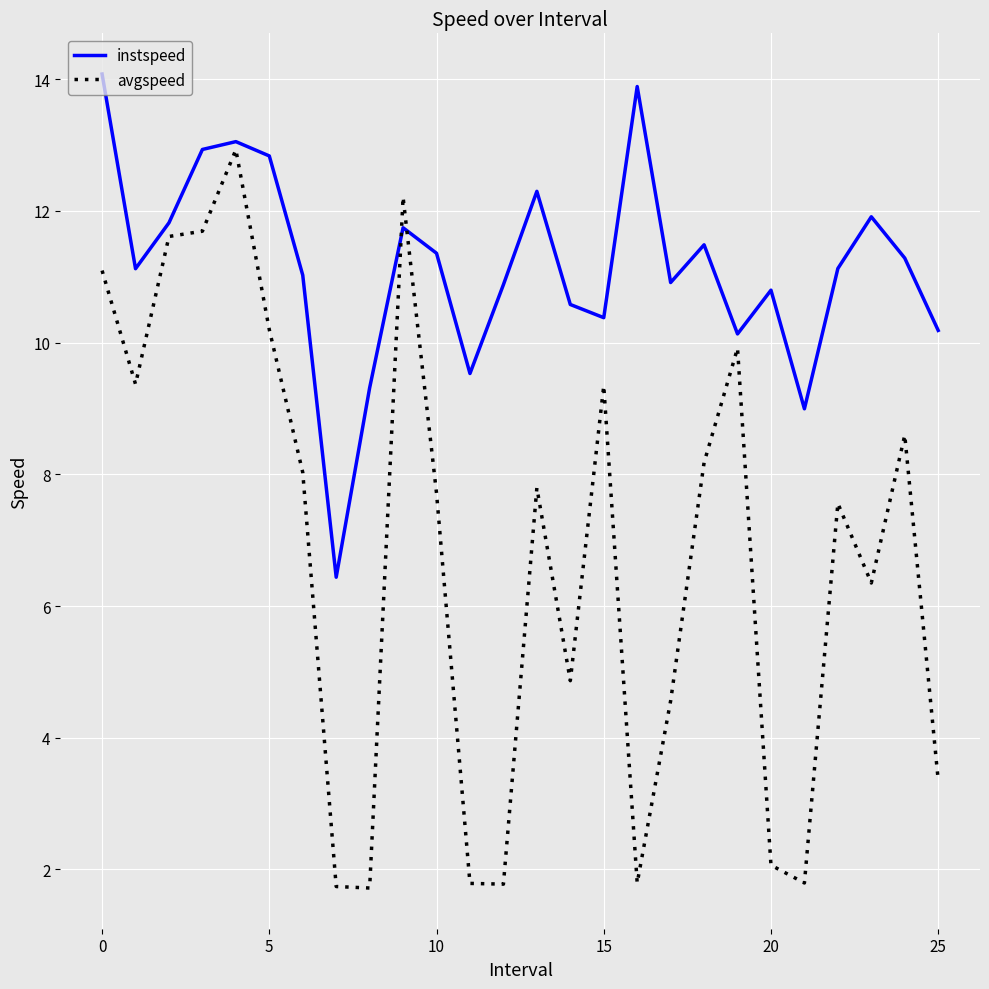

How many intersections are there between instspeed and avgspeed?

2